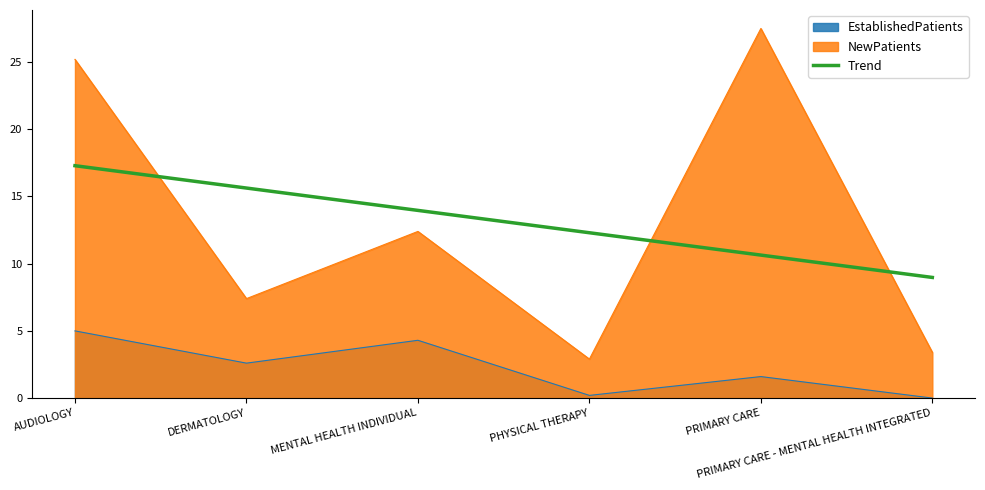

Count the number of values greater than 13.

3